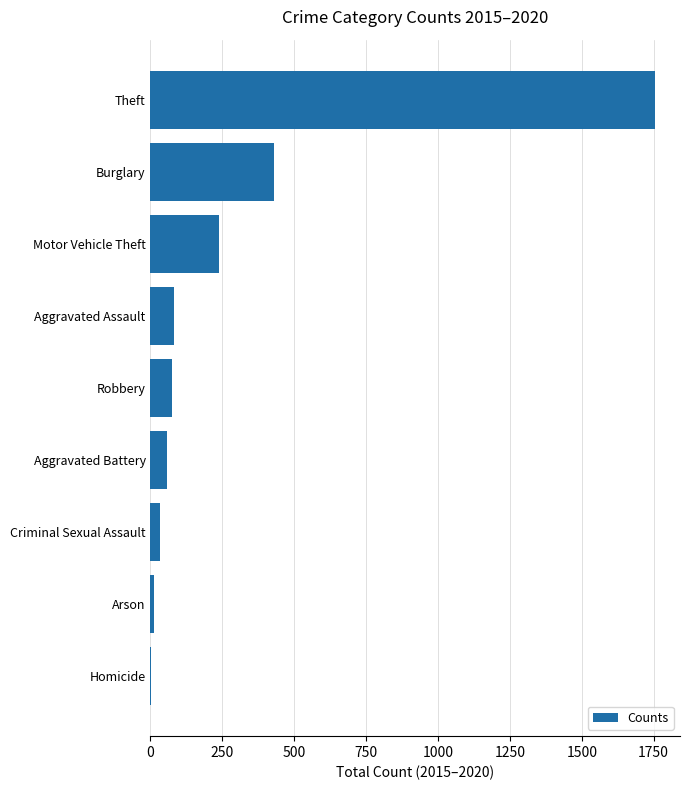

Between Burglary and Arson, which is larger?

Burglary